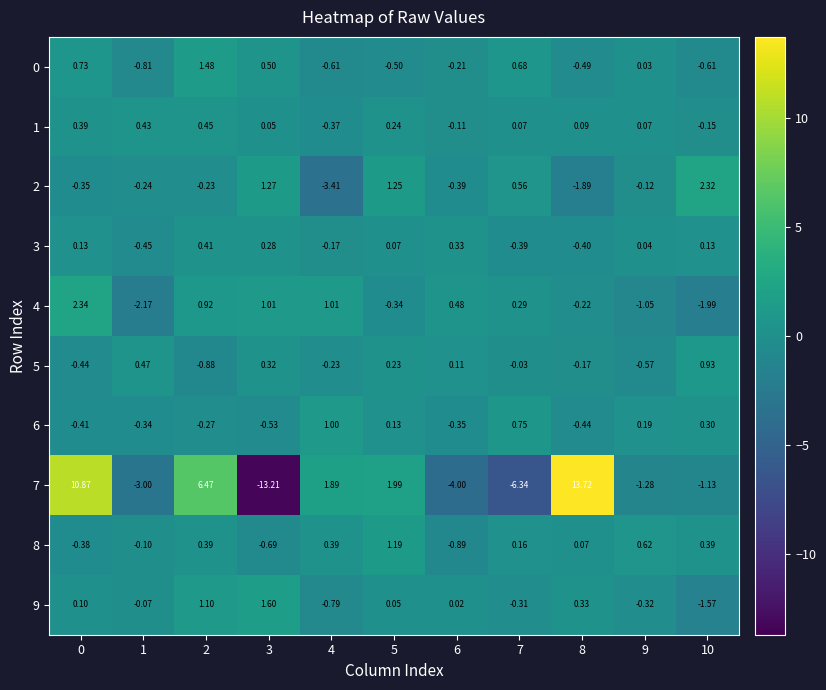

Is the value of 8 at 5 greater than the value of 9 at 7?

Yes